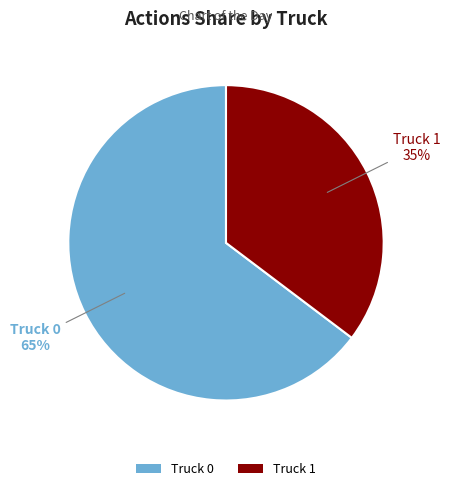

Approximately how many times larger is the value at Truck 1 compared to Truck 0?

0.5